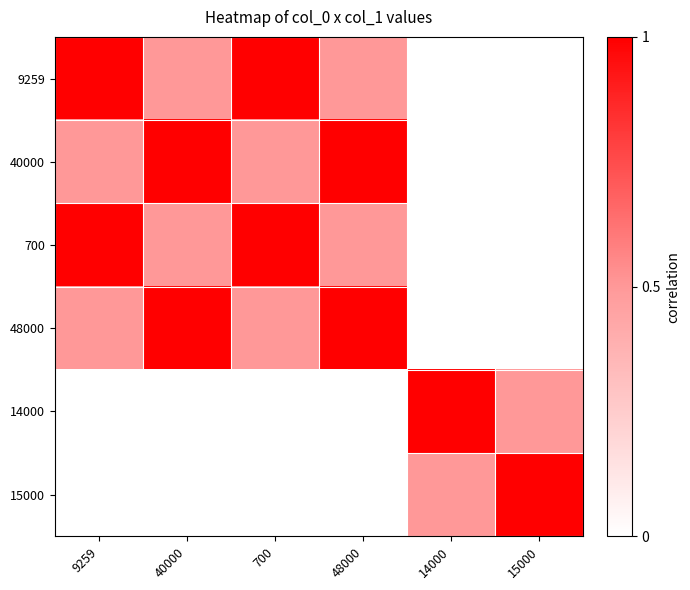

Which category has the highest value across all series?

9259